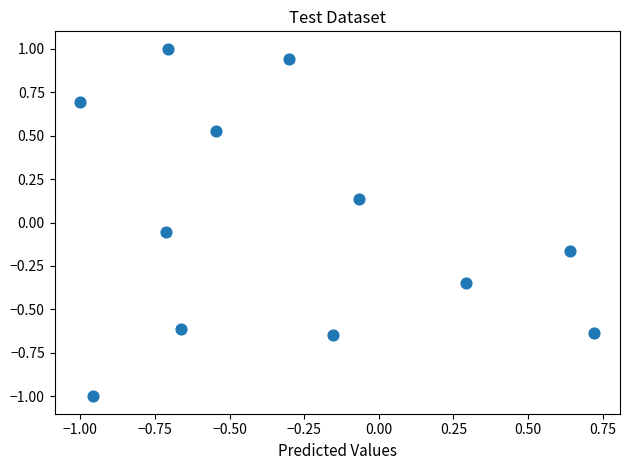

What is the range of Y values (max minus min)?

2.0